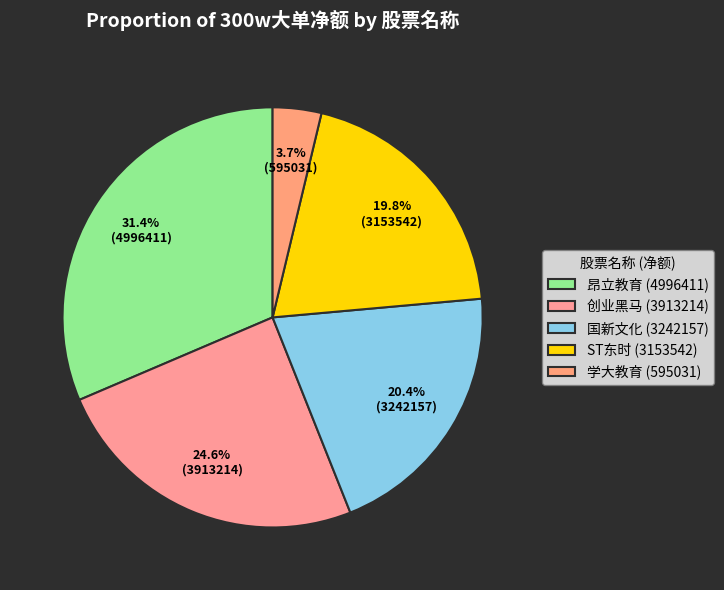

Count the number of slices in the pie.

5